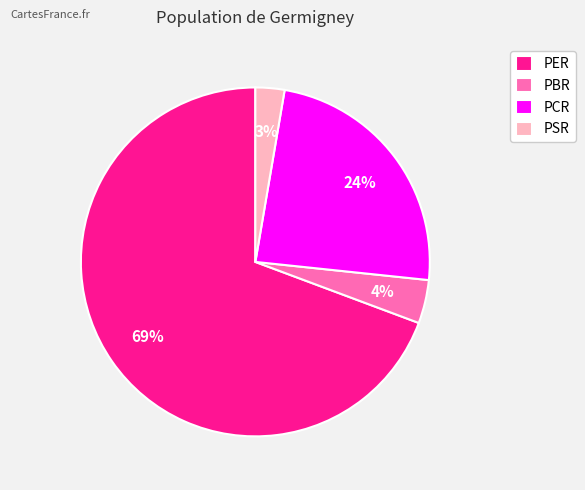

Is it true that PER is 69% of the pie?

True